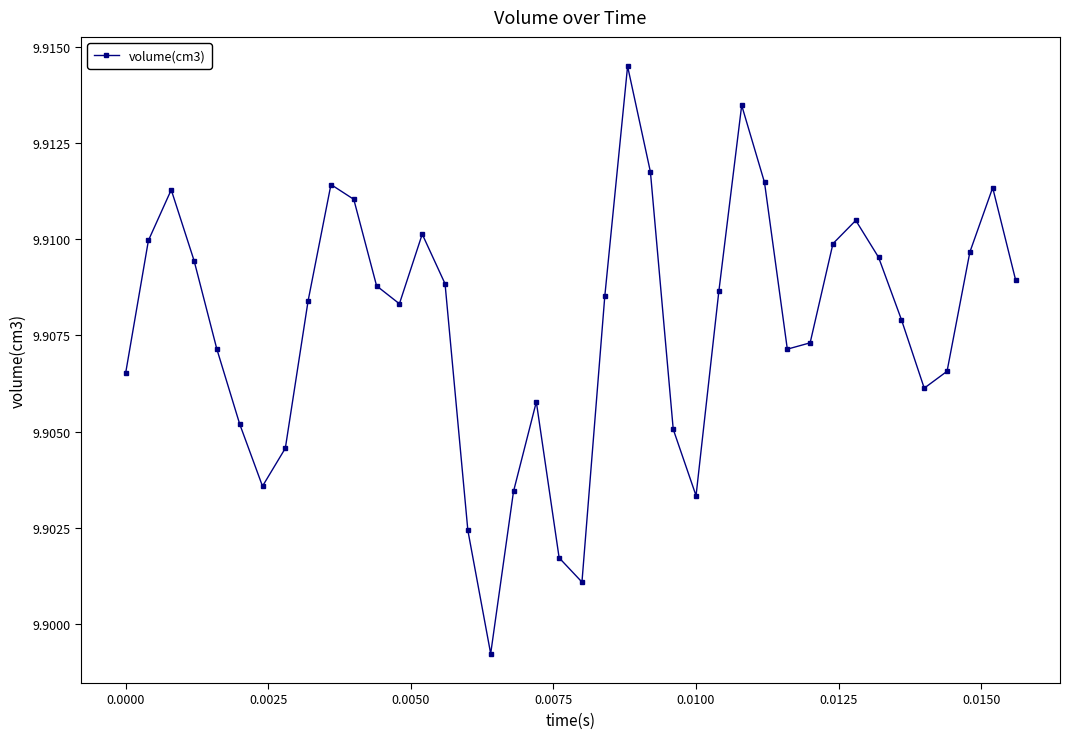

How many values are between 9 and 10?

40